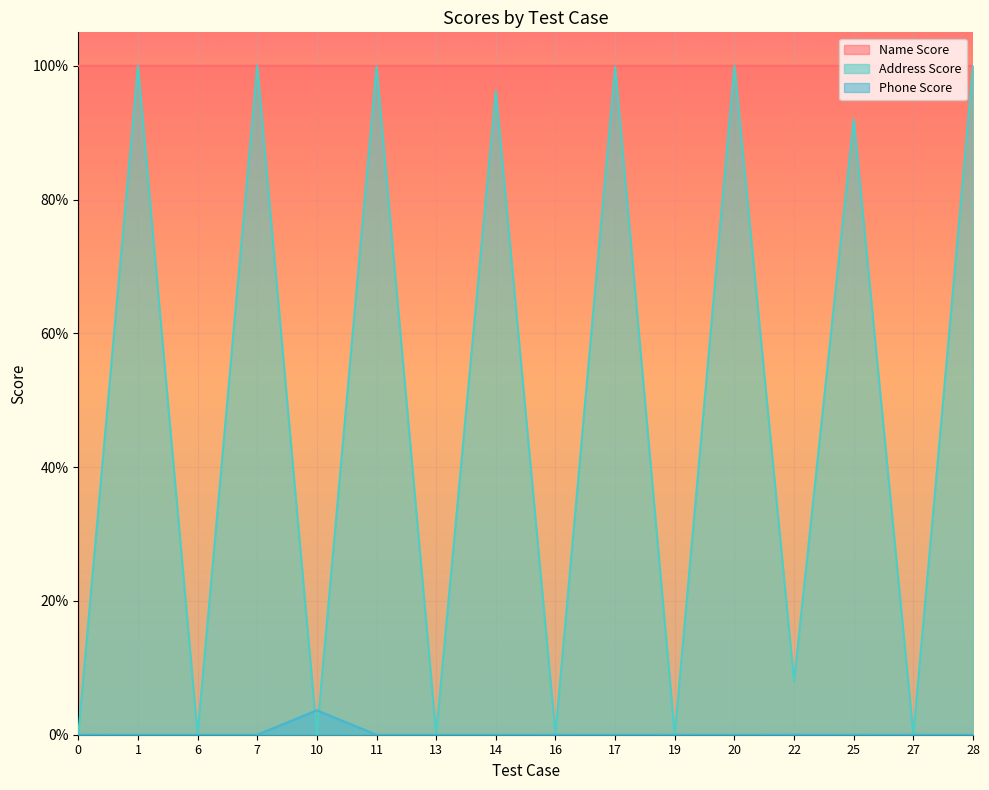

Does the chart display data point markers on the line(s)?

No